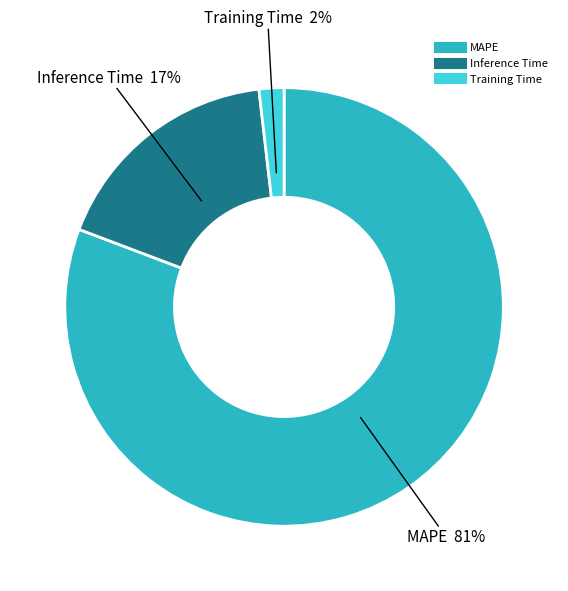

To the nearest percent, what percentage of the pie is Inference Time?

17%